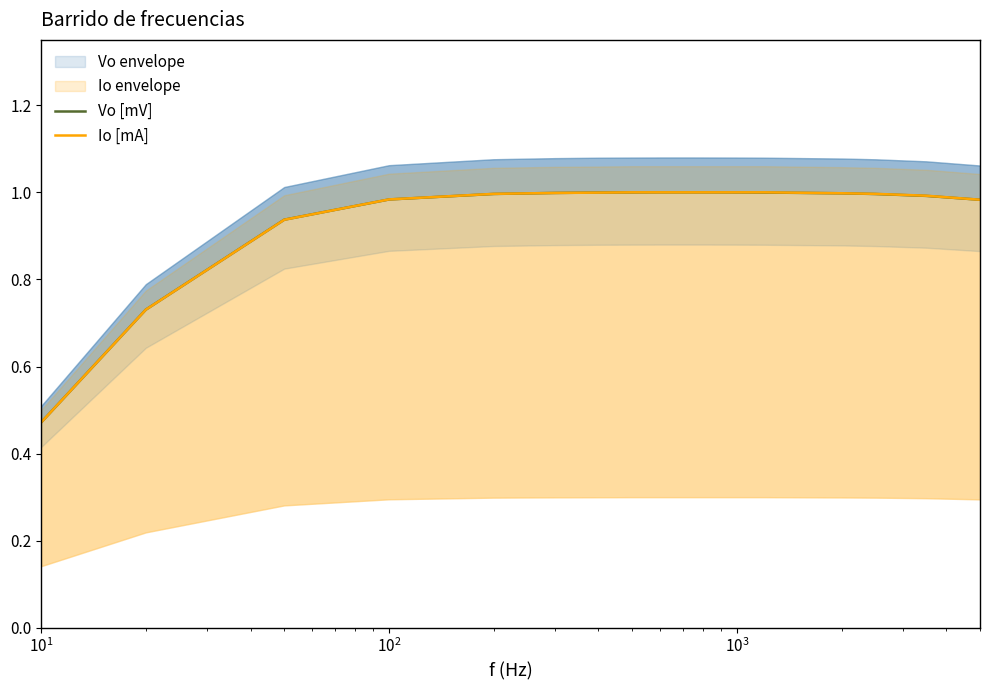

Does the chart display data point markers on the line(s)?

No